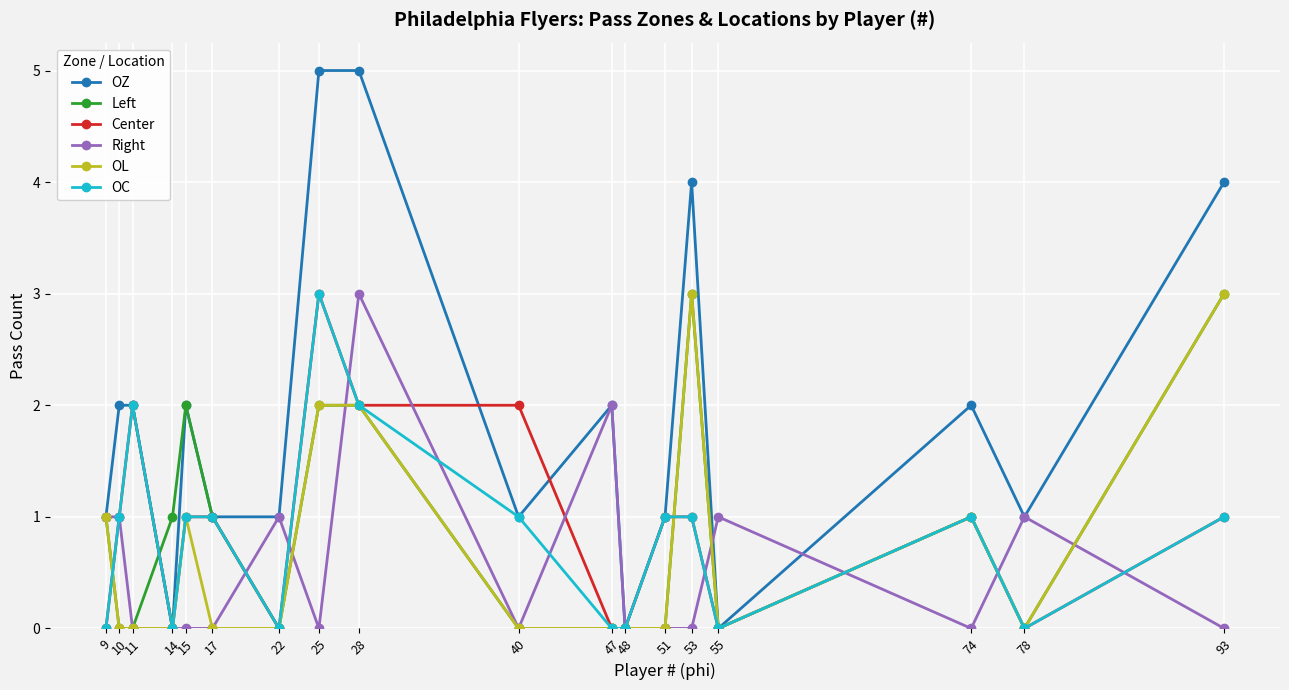

Does the chart have visible grid lines?

Yes